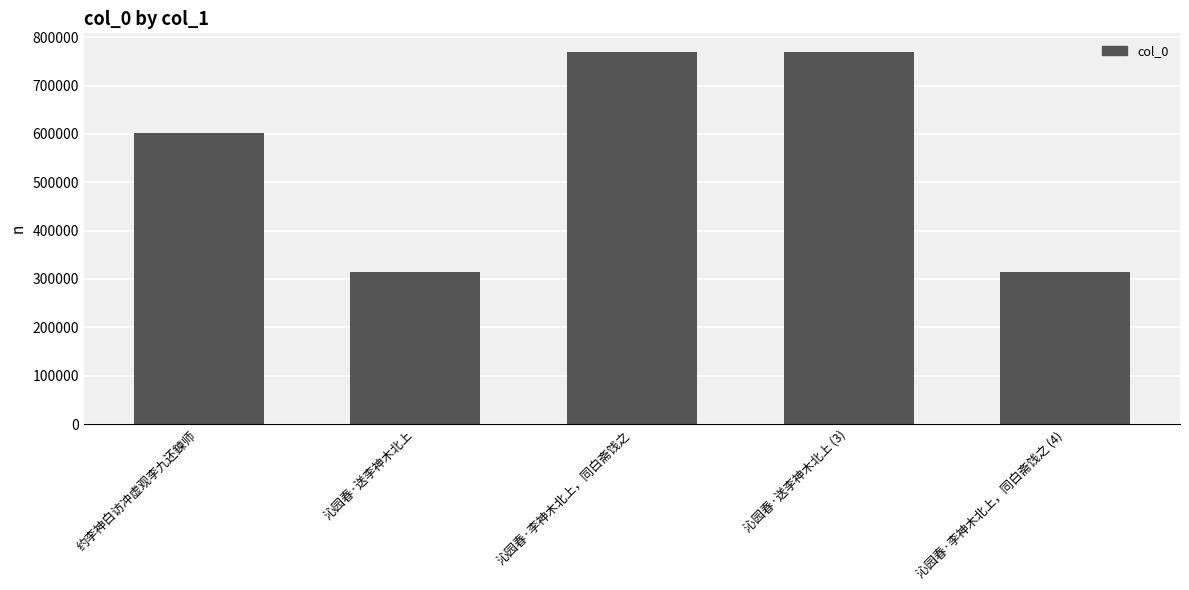

Does the chart contain any negative values?

No